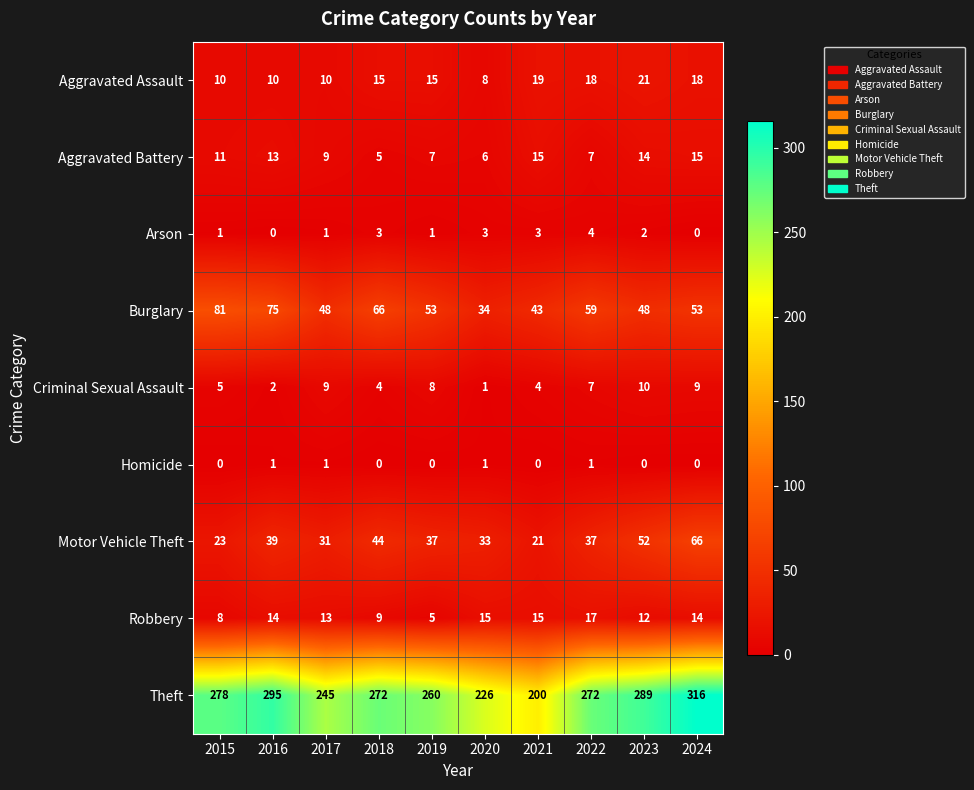

At how many categories does at least one series exceed 33?

10